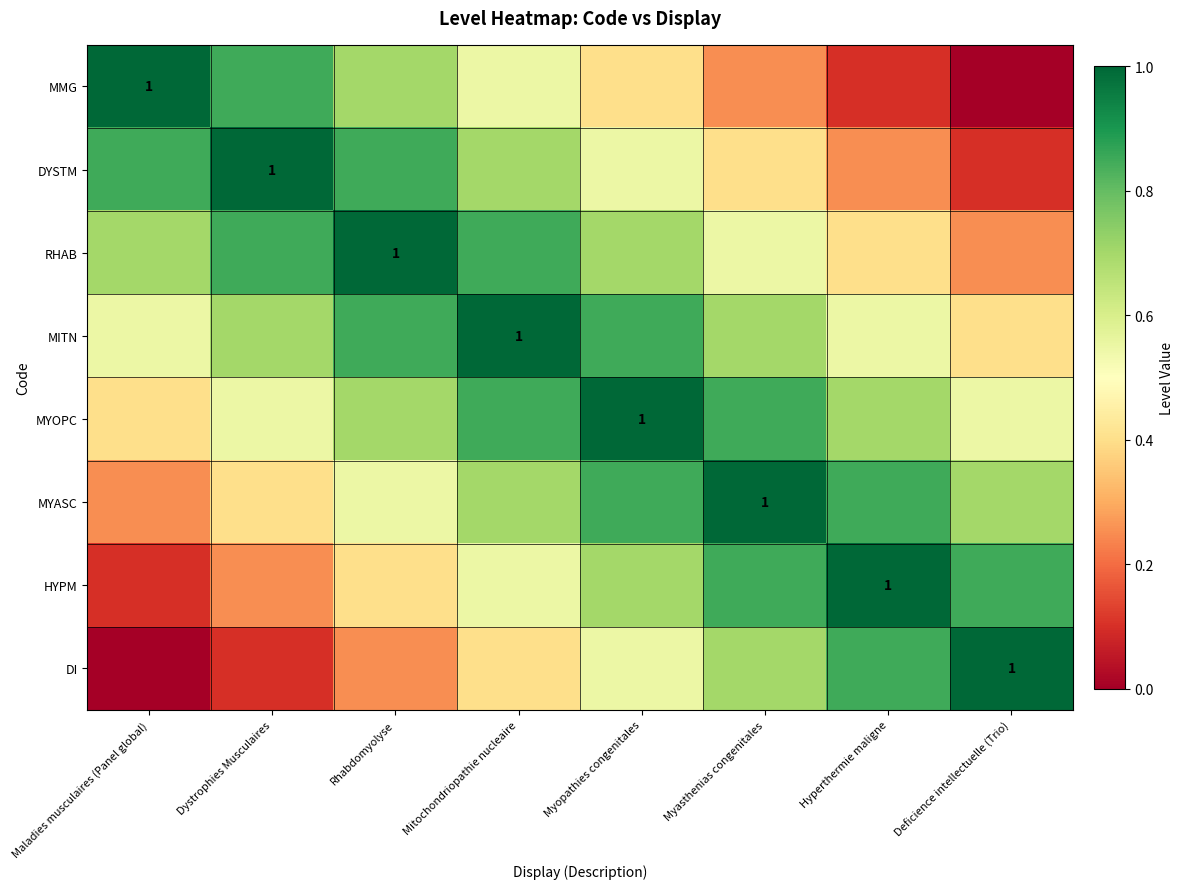

Which series has the widest spread of values?

MMG